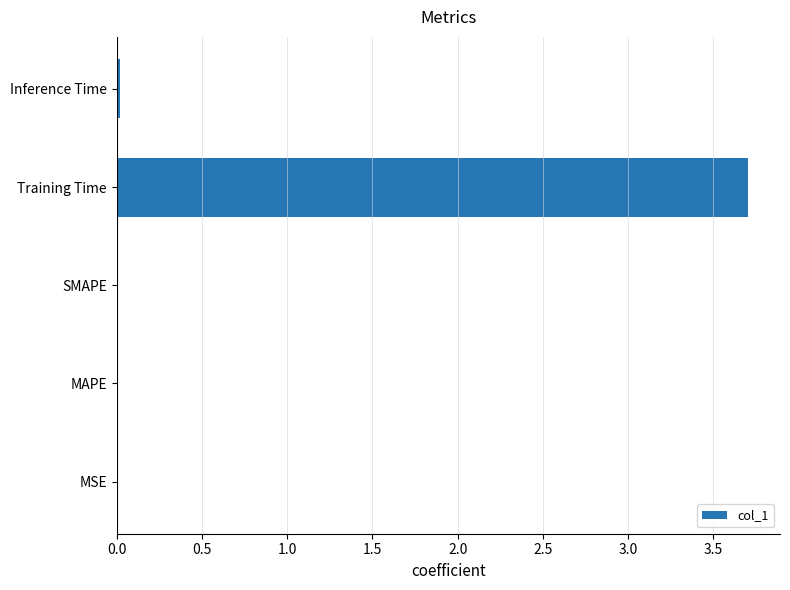

Is it true that the value at Training Time is 3.7?

True